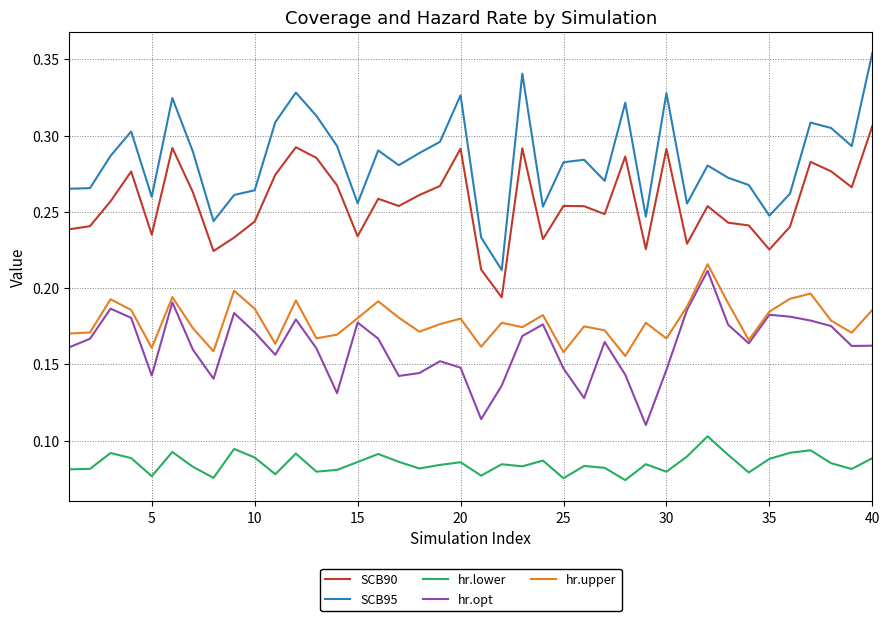

At how many categories does at least one series exceed 0?

40